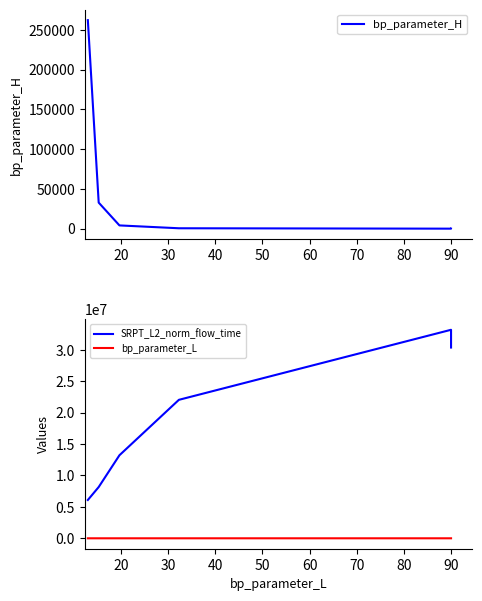

The bp_parameter_H series shows 36.0 at 90. True or false?

True